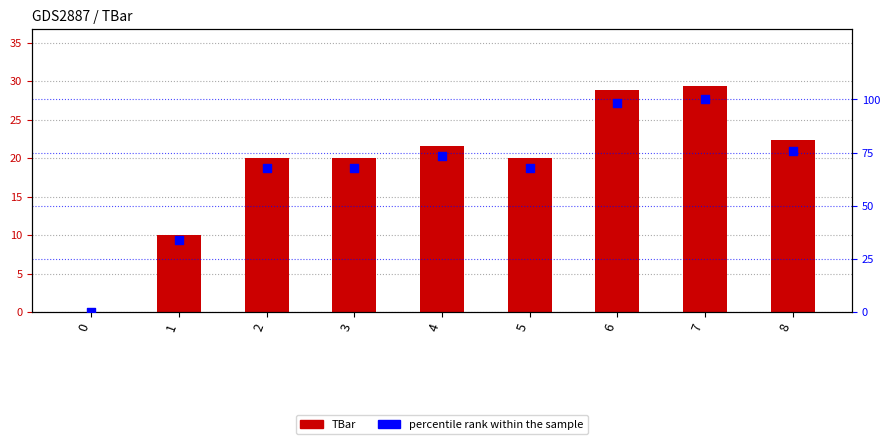

Is the value of percentile rank within the sample at 8 greater than the value of TBar at 5?

Yes